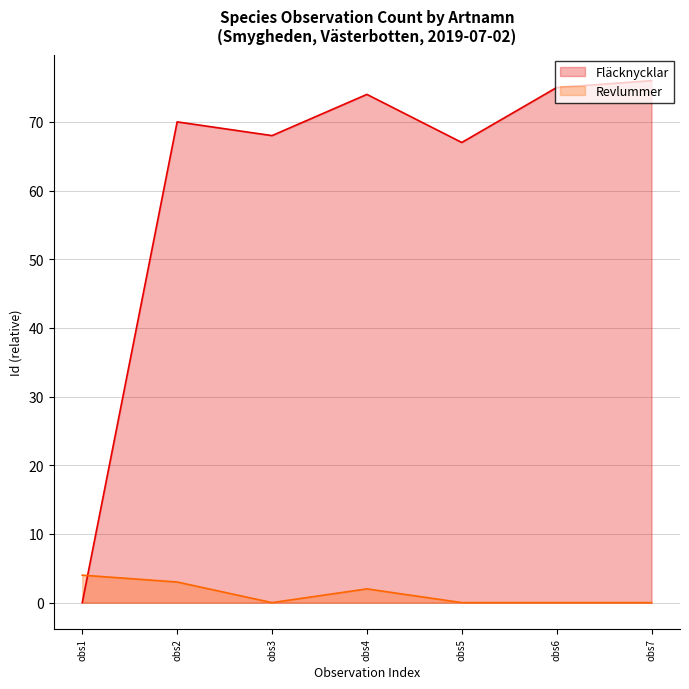

At which label is the value closest to 38?

obs5